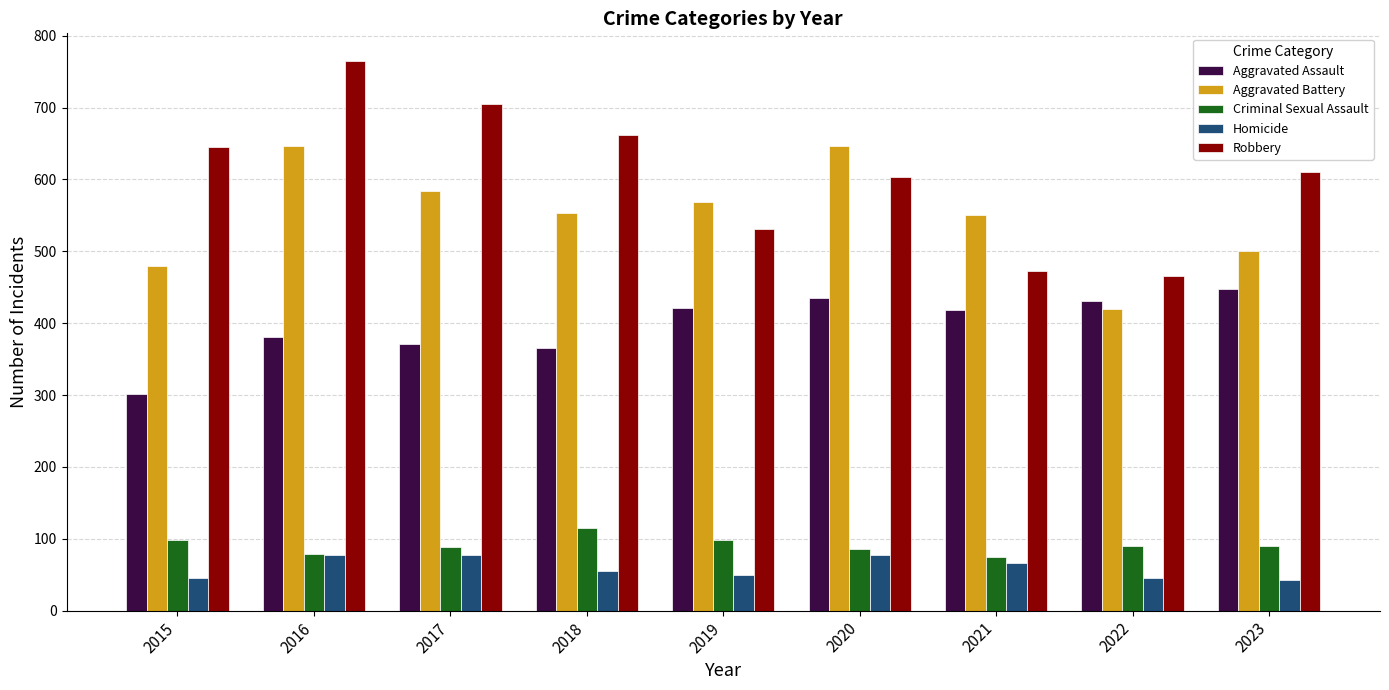

What is the total value across all series at 2023?

1690